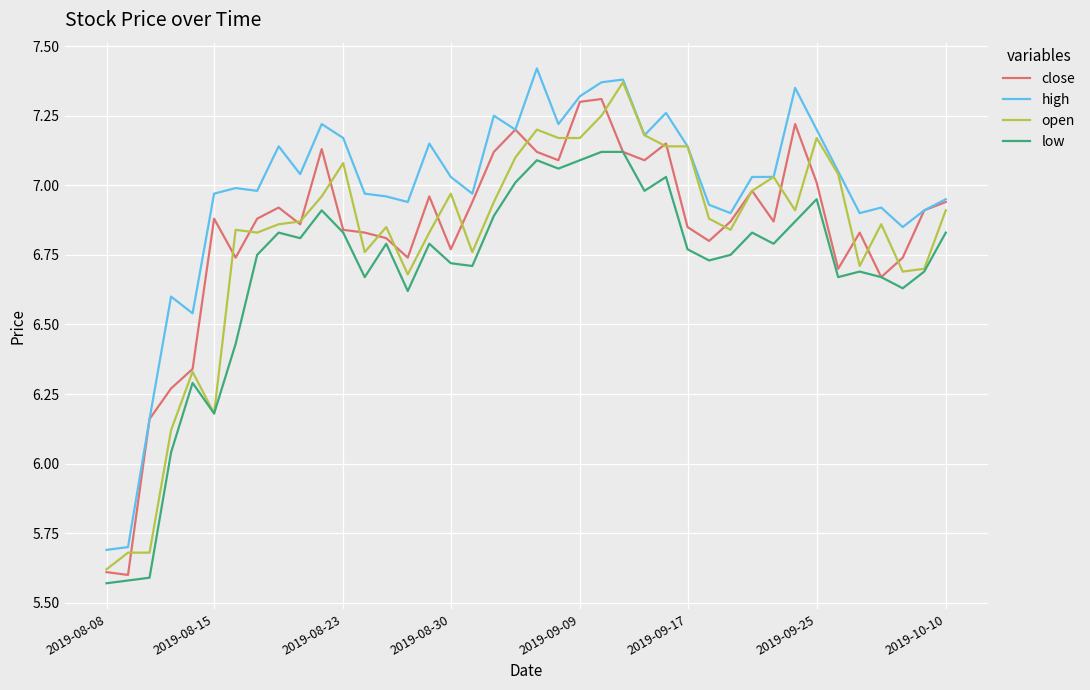

Which series has the largest total across all categories?

high